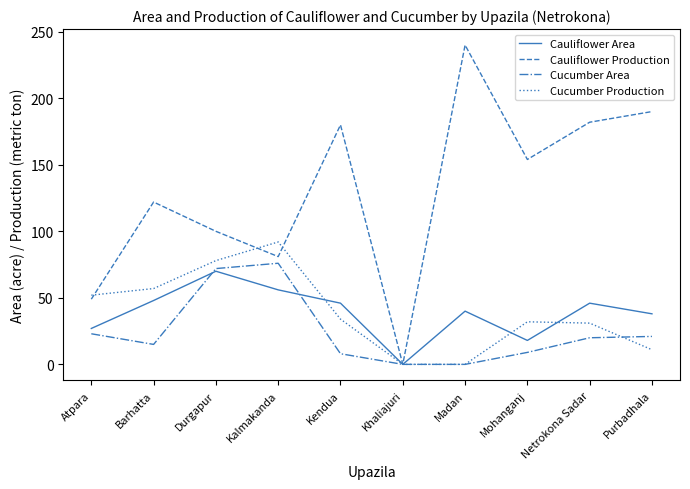

What is the sum of all Cucumber Production values?

387